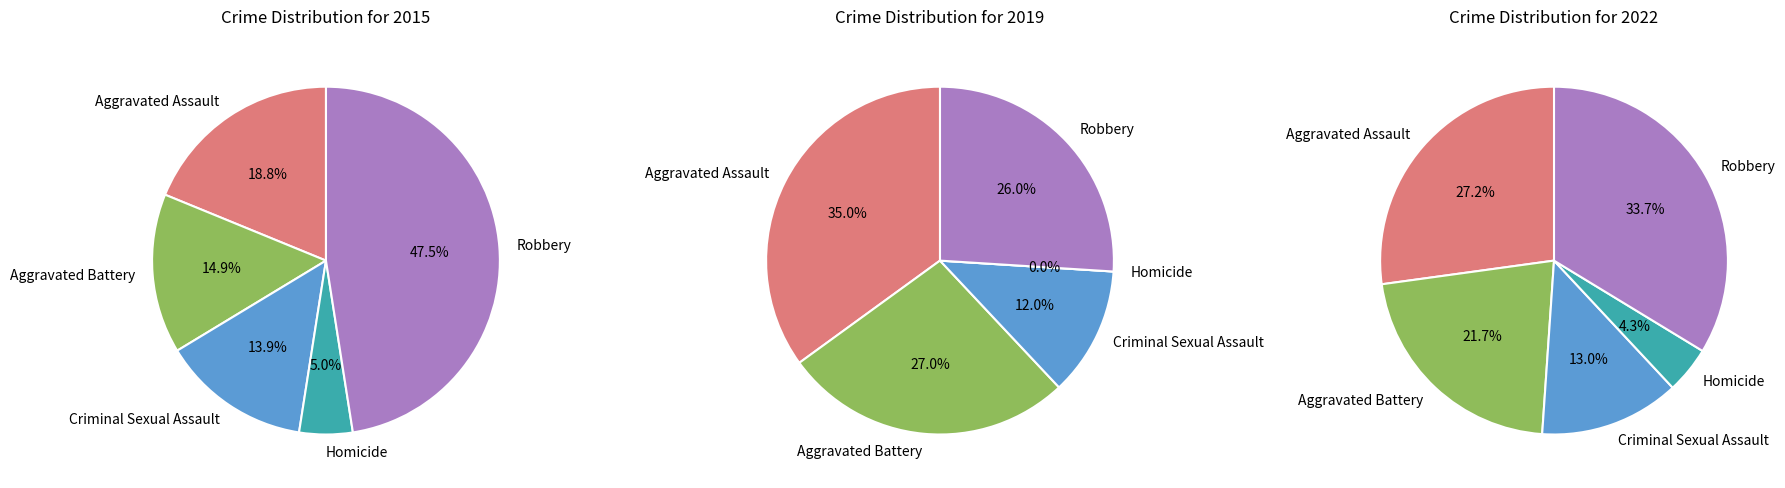

Is Aggravated Assault the majority of the pie?

No